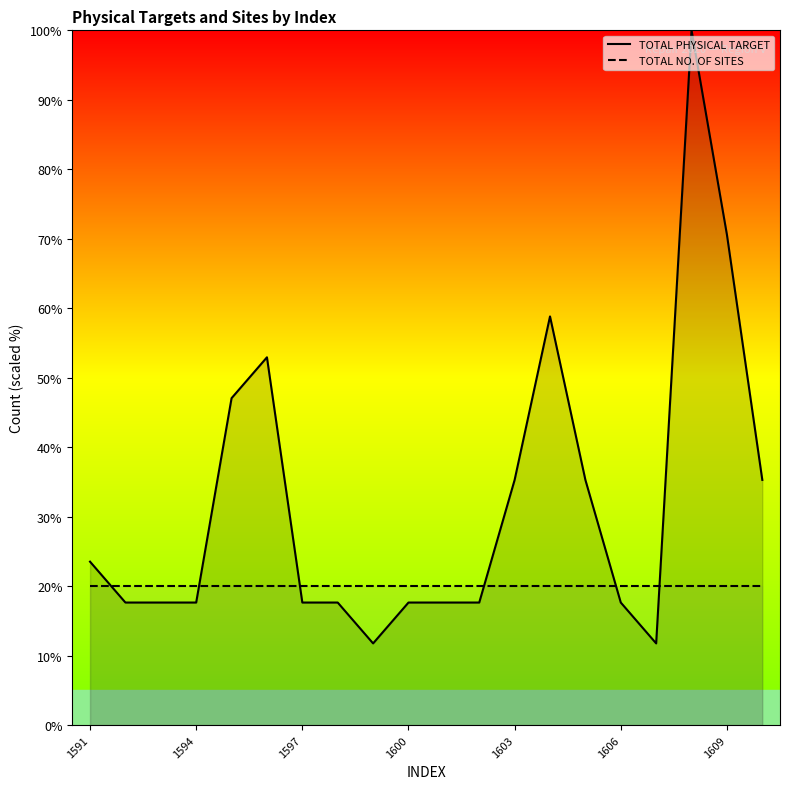

Is it true that TOTAL PHYSICAL TARGET equals 20.2 at 1603?

False